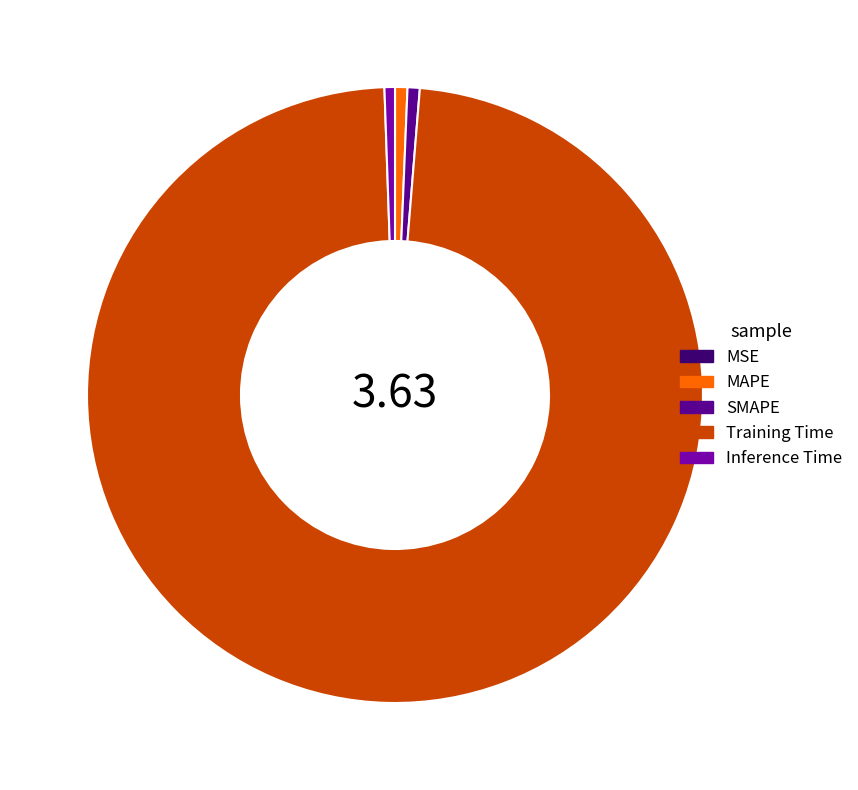

Count the number of slices in the pie.

5